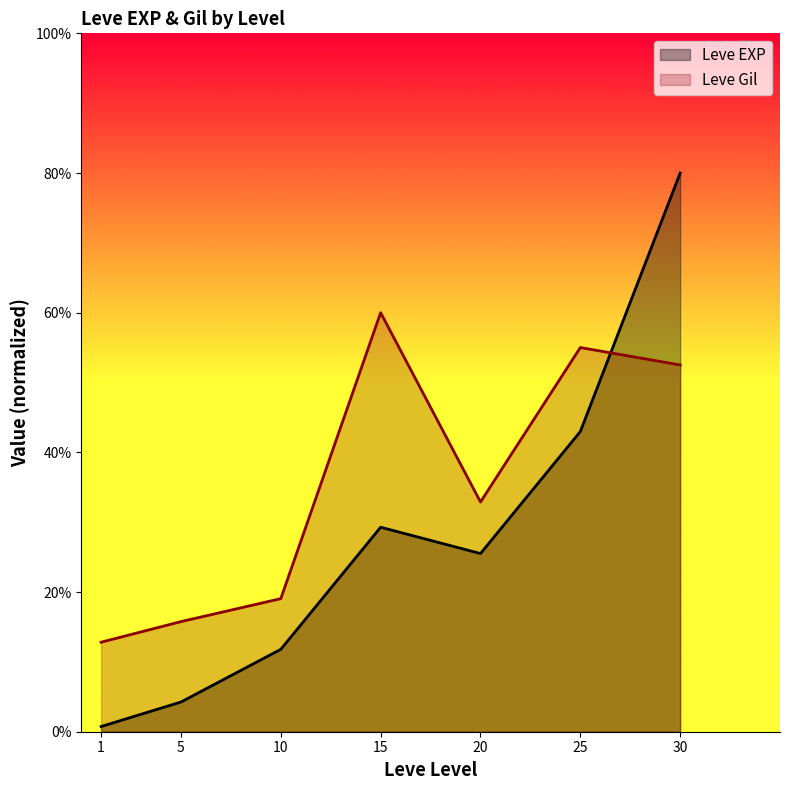

True or false: Leve Gil and Leve EXP cross at least once.

True